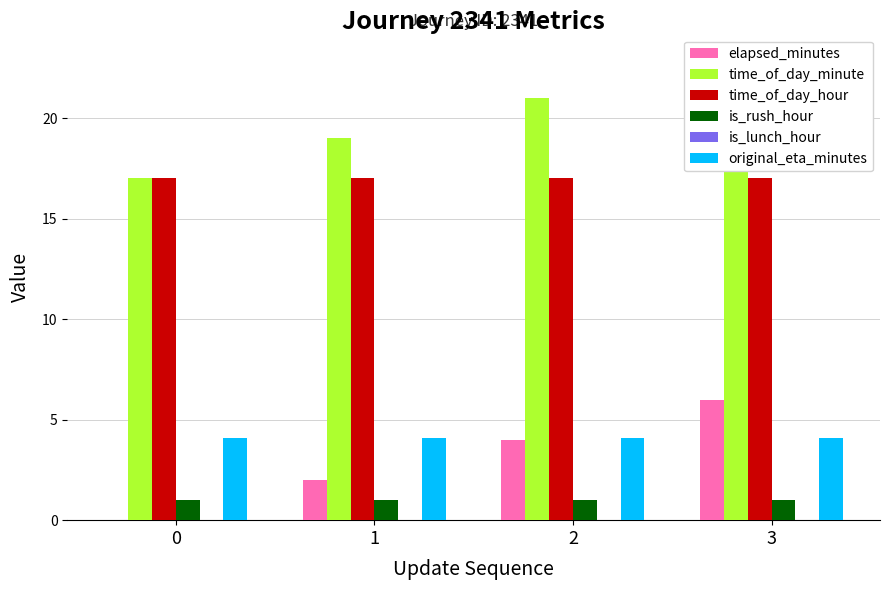

Are the bars horizontal?

No